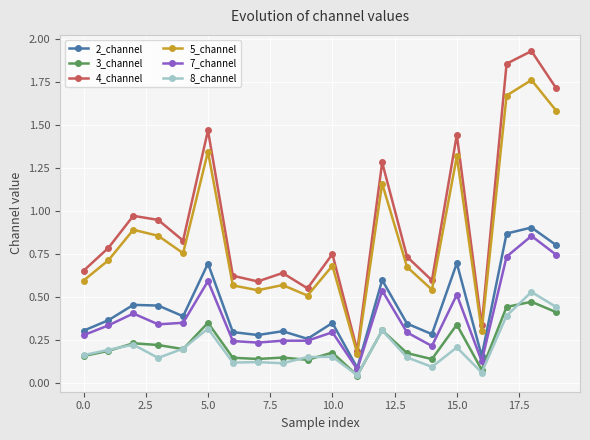

Which series has the widest spread of values?

4_channel